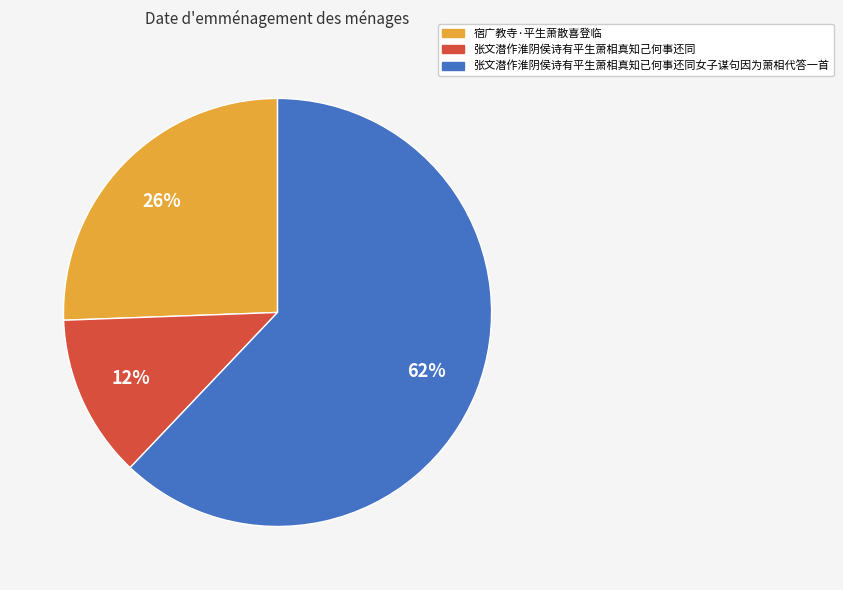

Combined, do 张文潜作淮阴侯诗有平生萧相真知已何事还同女子谋句因为萧相代答一首 and 张文潜作淮阴侯诗有平生萧相真知己何事还同 account for over 50%?

Yes